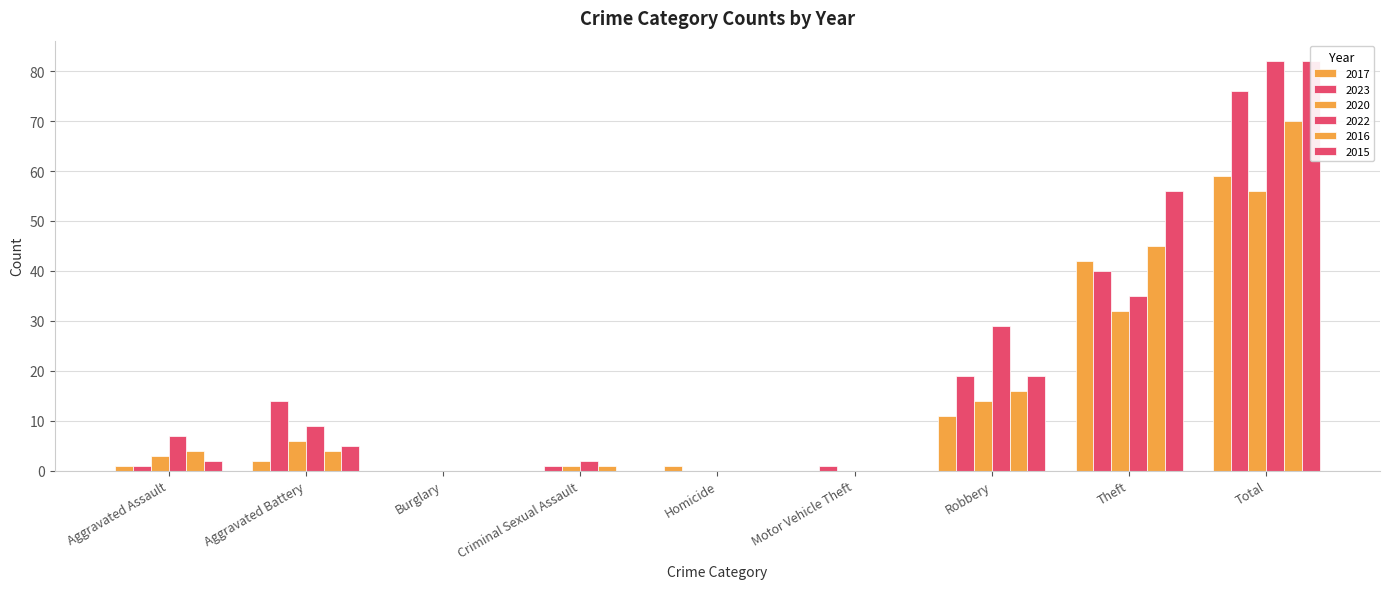

Which has a higher value, Homicide or Motor Vehicle Theft?

Homicide